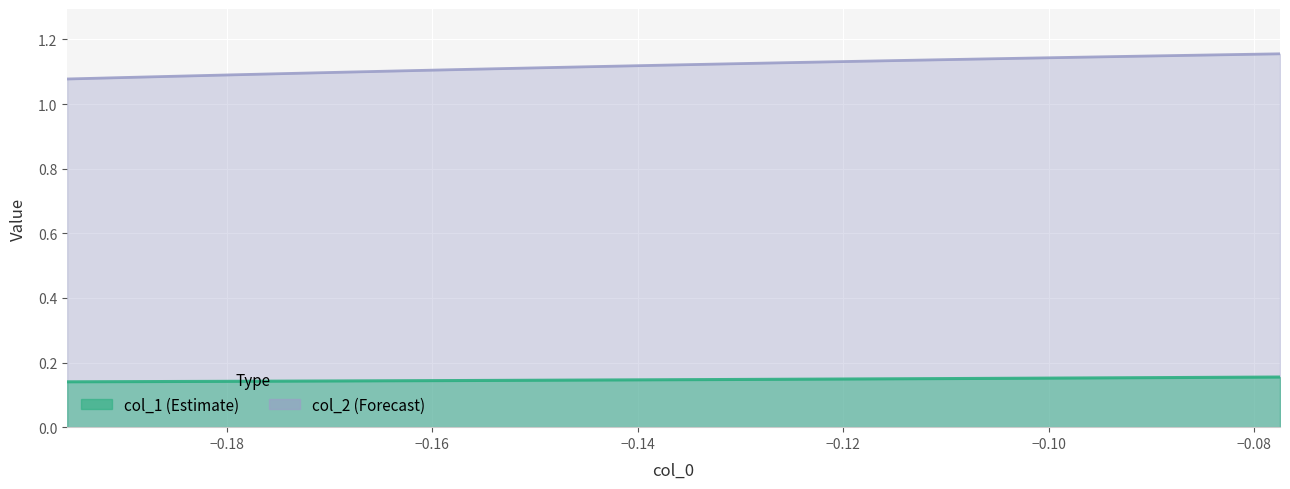

Rank the series by their maximum value, from lowest to highest.

col_1, col_2